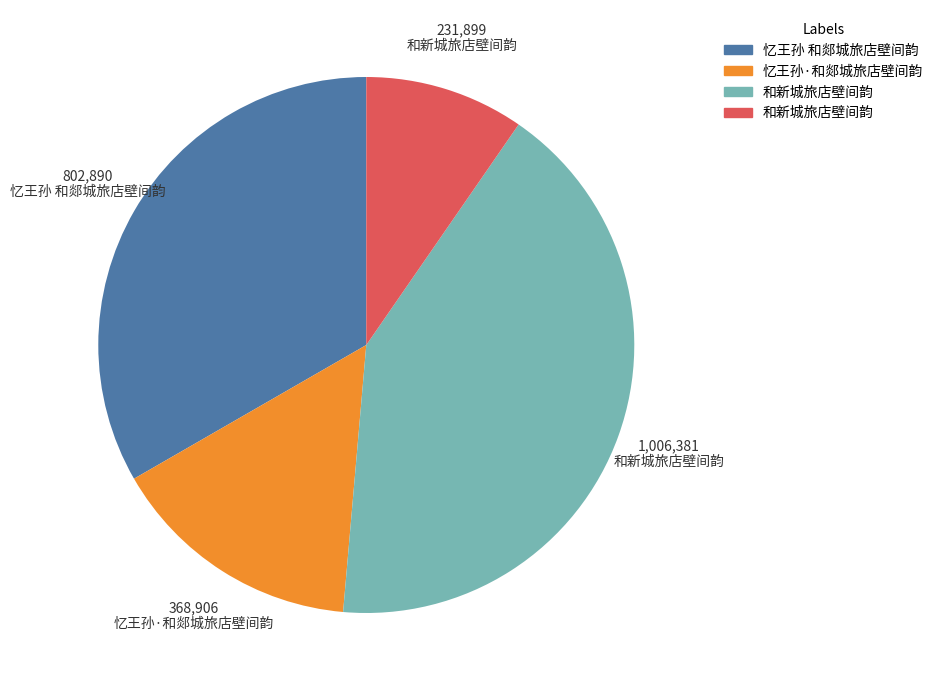

Is there any slice that represents more than half of the pie?

No